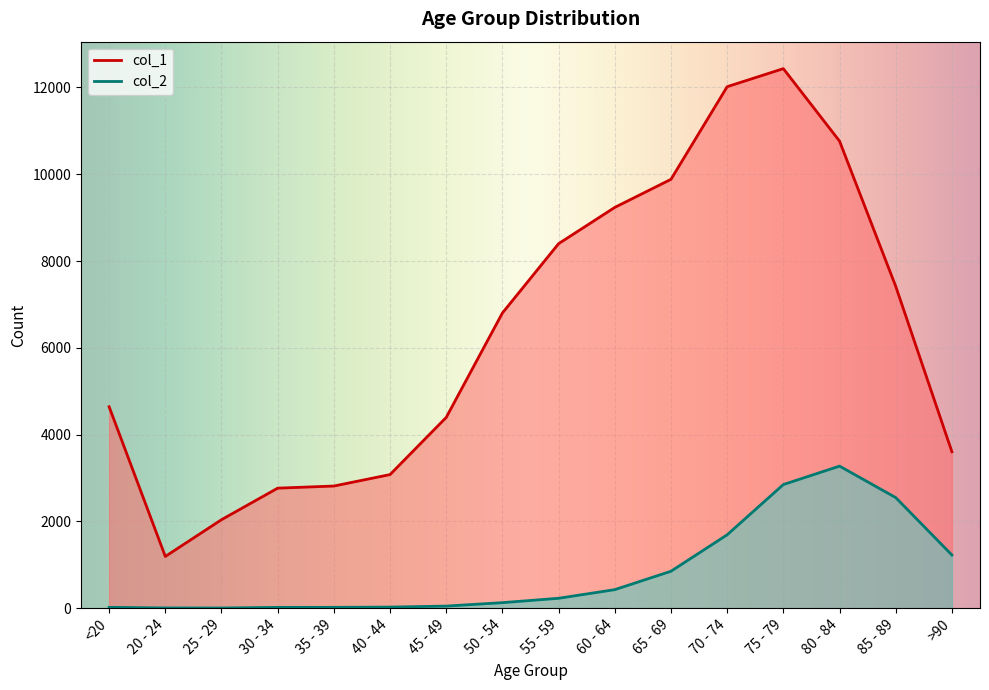

What is the greatest value displayed?

12434